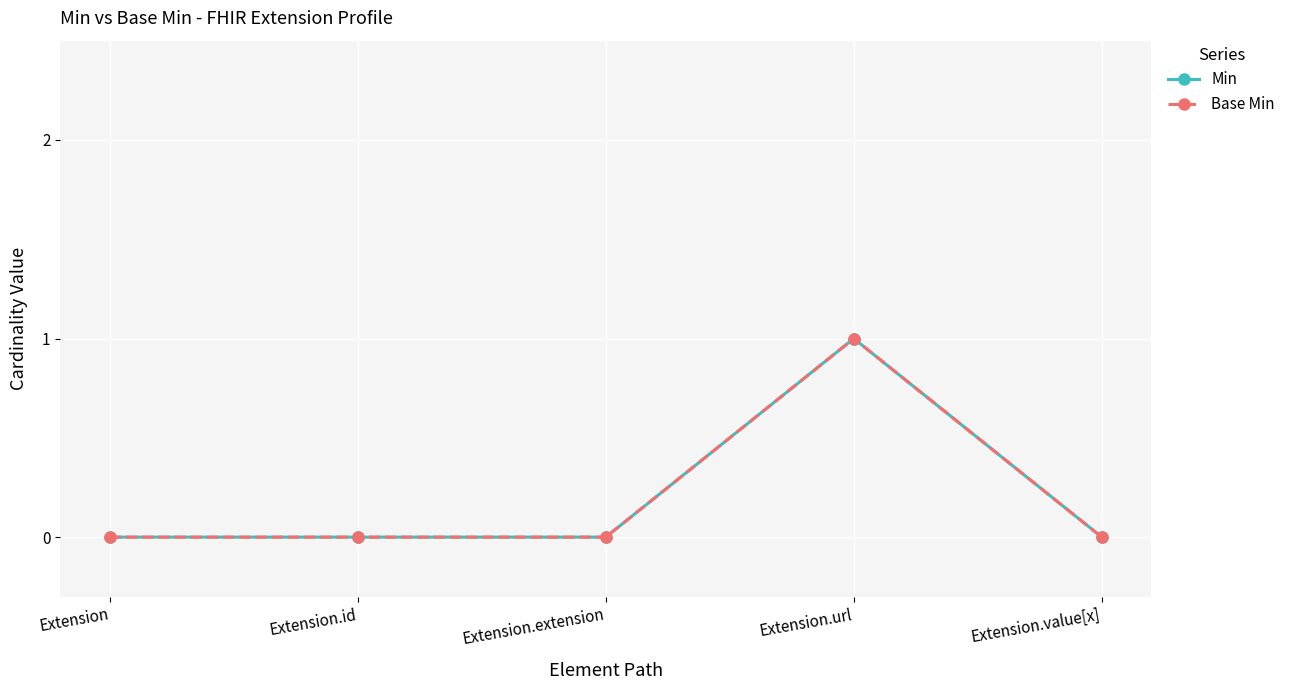

List the labels in order of Base Min value, smallest first.

Extension, Extension.id, Extension.extension, Extension.value[x], Extension.url